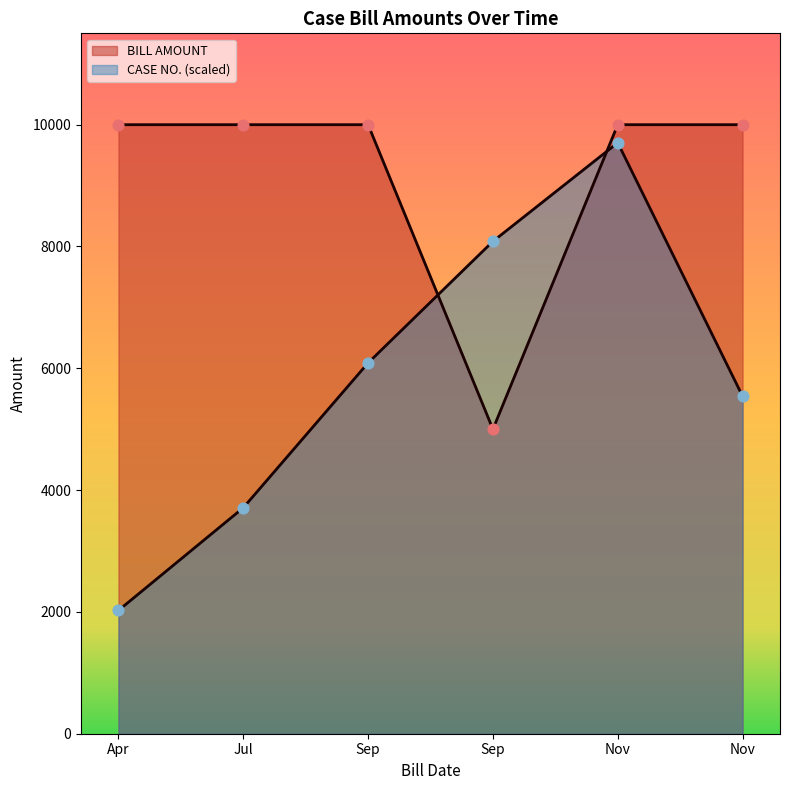

What is the total value across all series at 2019-11-25?

19704.0